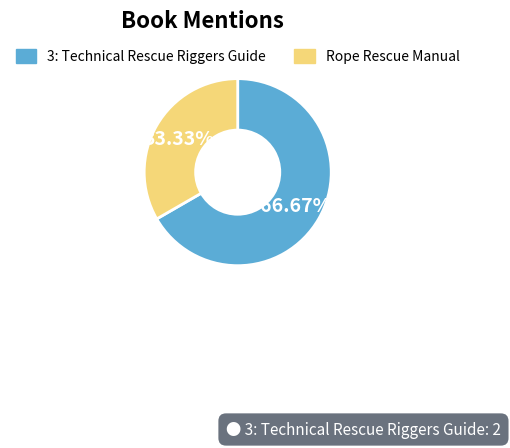

Rank the categories by value from highest to lowest.

3: Technical Rescue Riggers Guide, Rope Rescue Manual